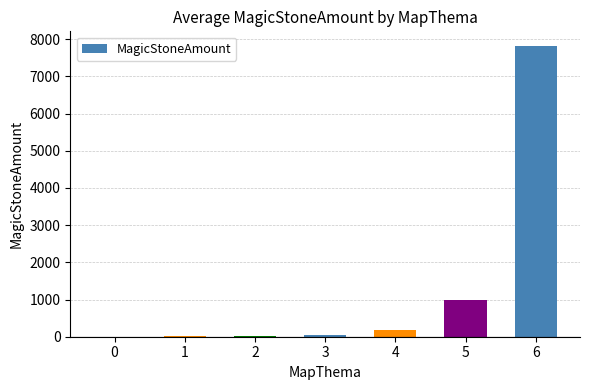

The chart shows a value of 174.4 at 4. True or false?

True